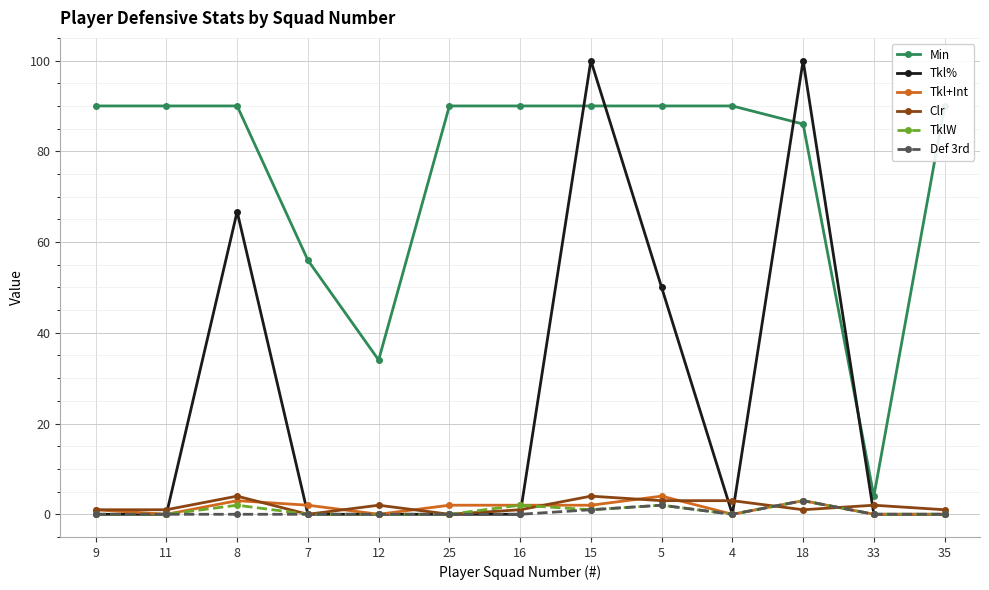

Which has a higher value, 8 or 16?

8